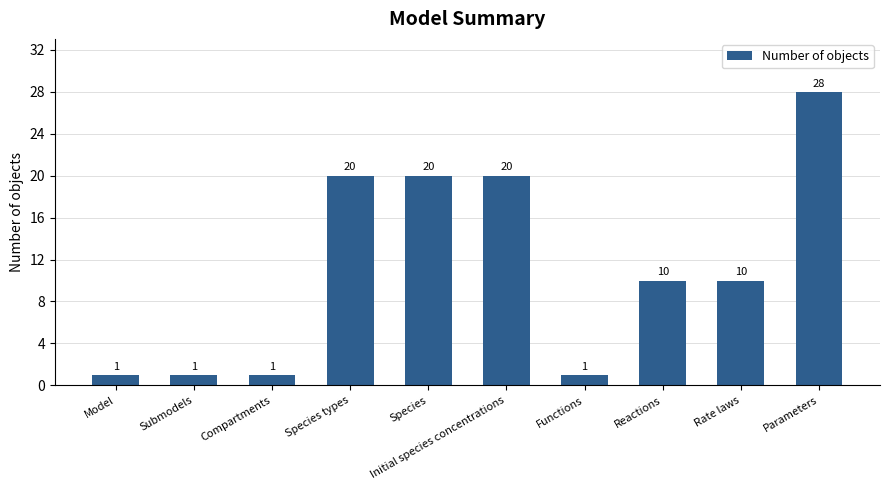

What is the sum of all values?

112